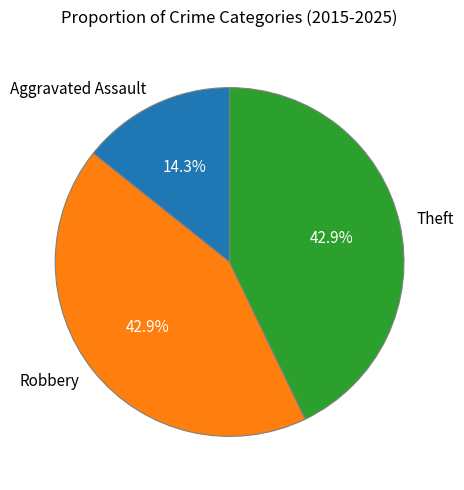

Between Robbery and Aggravated Assault, which is larger?

Robbery